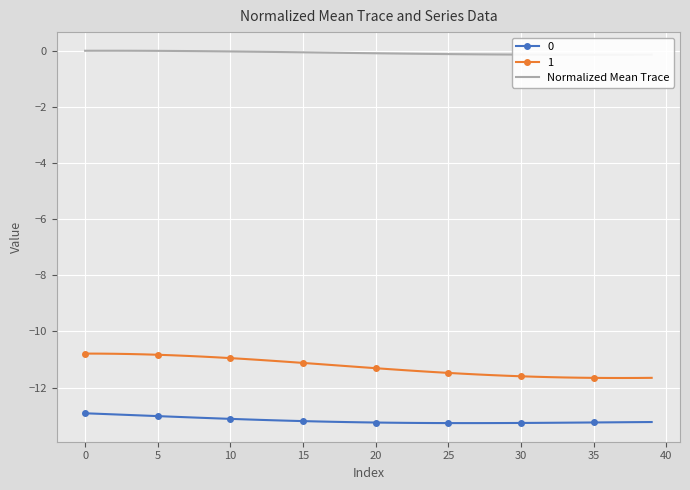

What is the sum of the values at 36 and 13?

-0.2